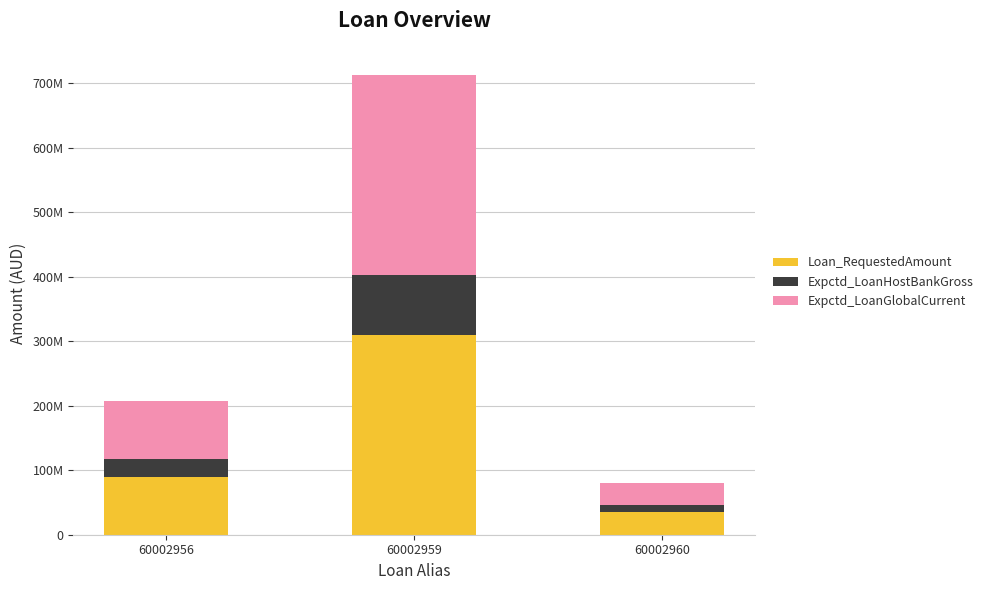

The Loan_RequestedAmount series shows 86976231 at 60002959. True or false?

False